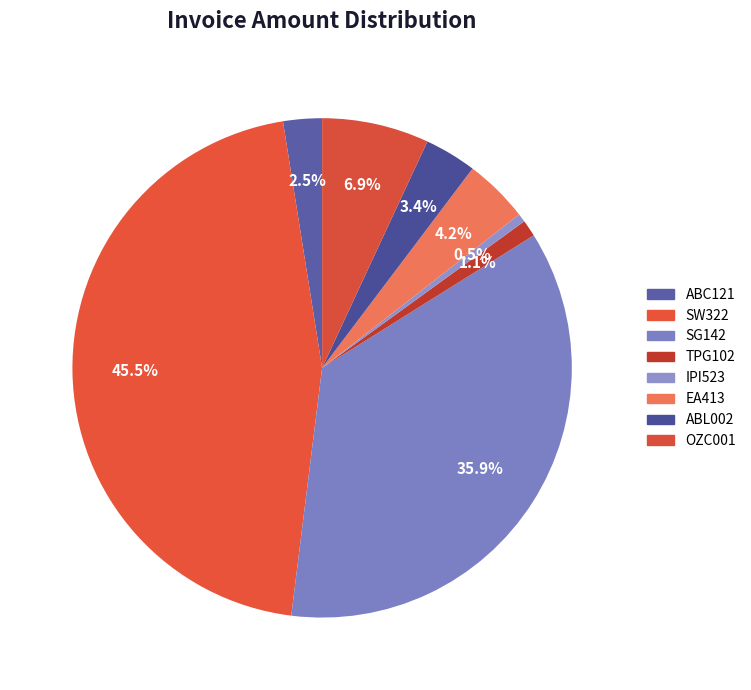

To the nearest percent, what is the difference between the largest and smallest slice percentages?

45%